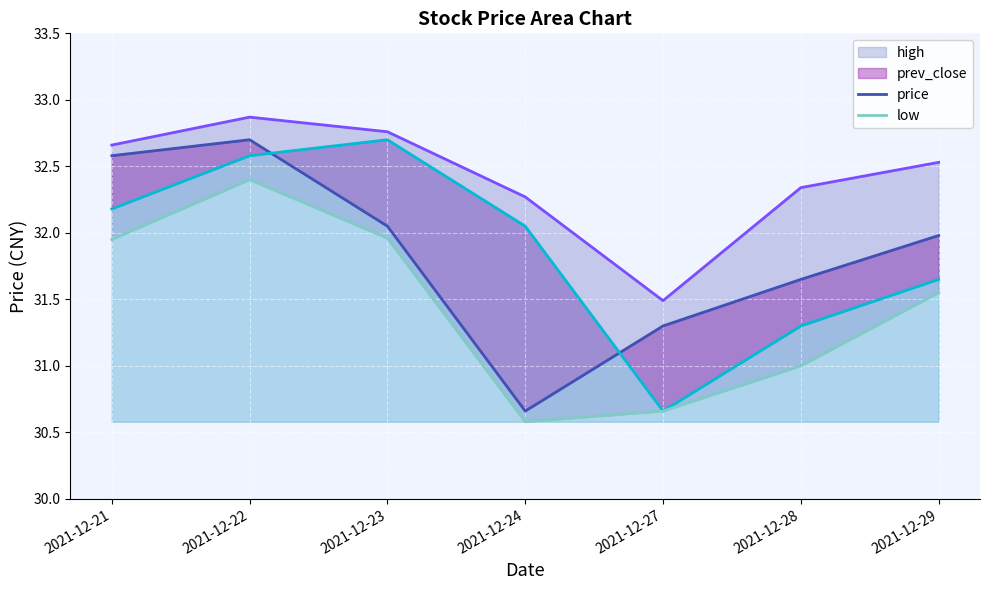

True or false: high and low intersect in this chart.

False